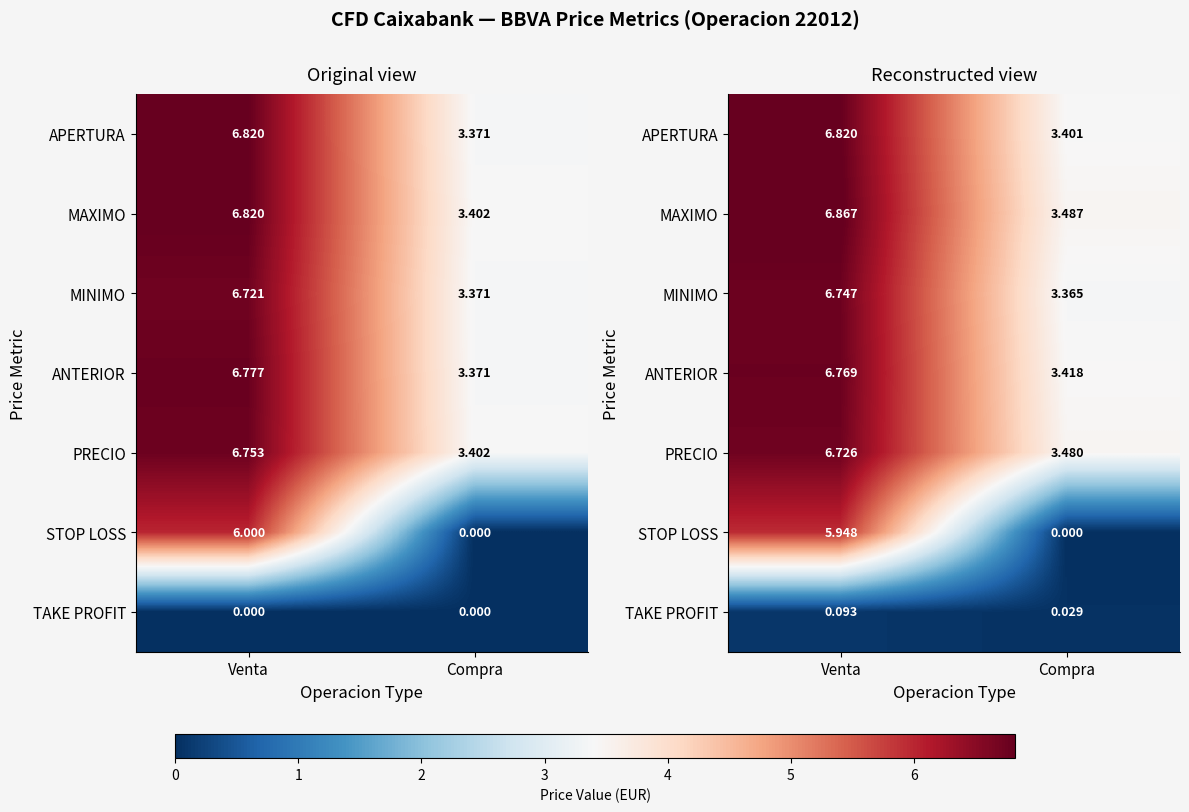

Reading right to left, list all the values displayed in this chart.

row_0: Compra=3.4	Venta=6.8
row_1: Compra=3.5	Venta=6.9
row_2: Compra=3.4	Venta=6.7
row_3: Compra=3.4	Venta=6.8
row_4: Compra=3.5	Venta=6.7
row_5: Compra=0.0	Venta=5.9
row_6: Compra=0.0	Venta=0.1